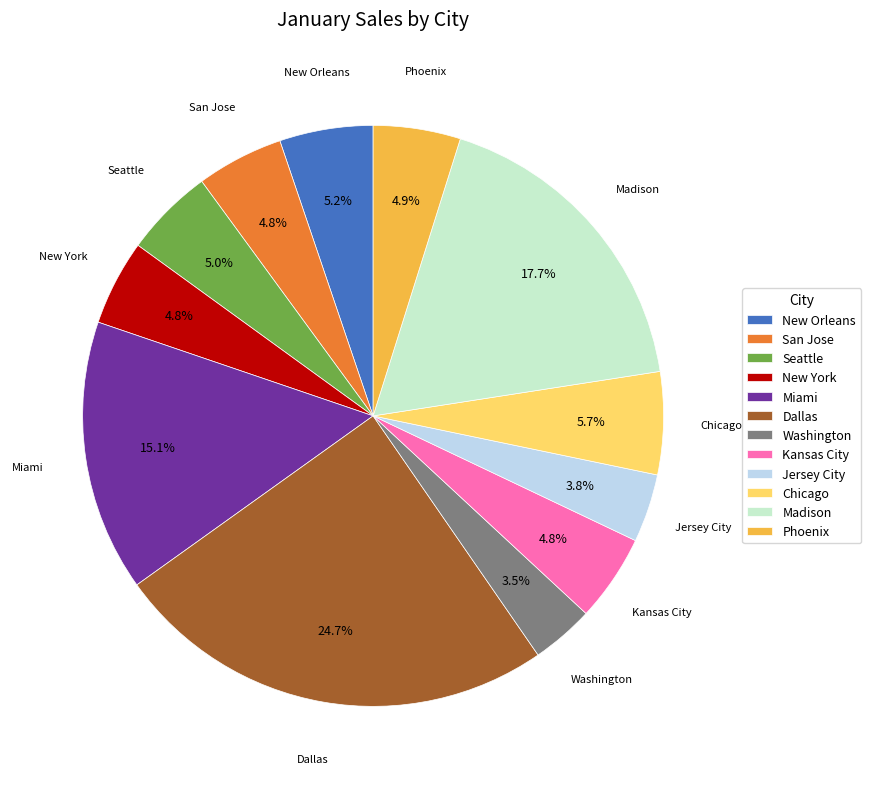

What percentage is the New York slice, to the nearest percent?

5%